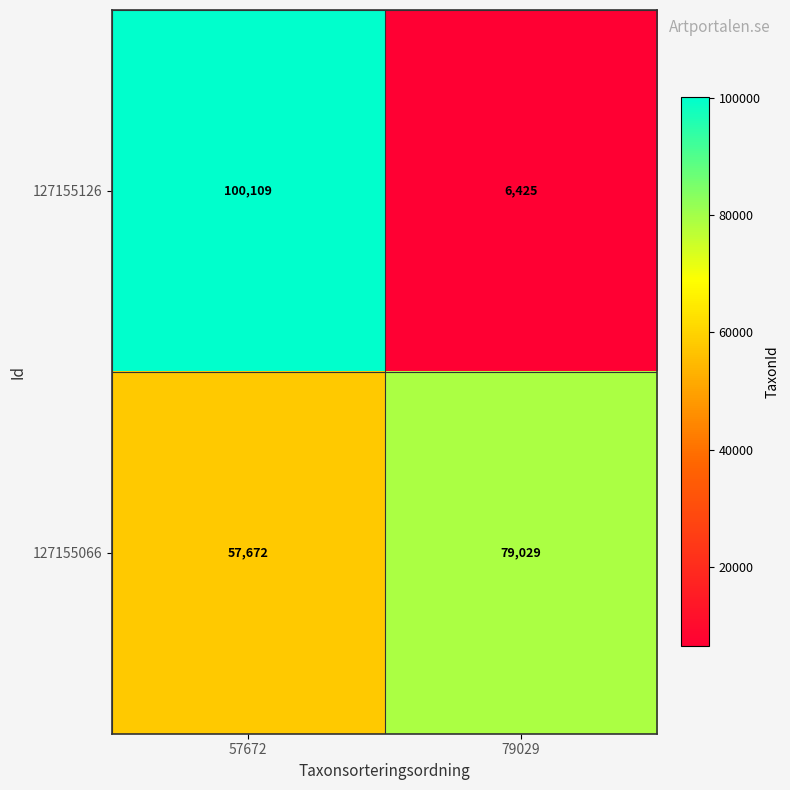

Reading right to left, what are all the values shown in this chart?

127155126: 6425	100109
127155066: 79029	57672